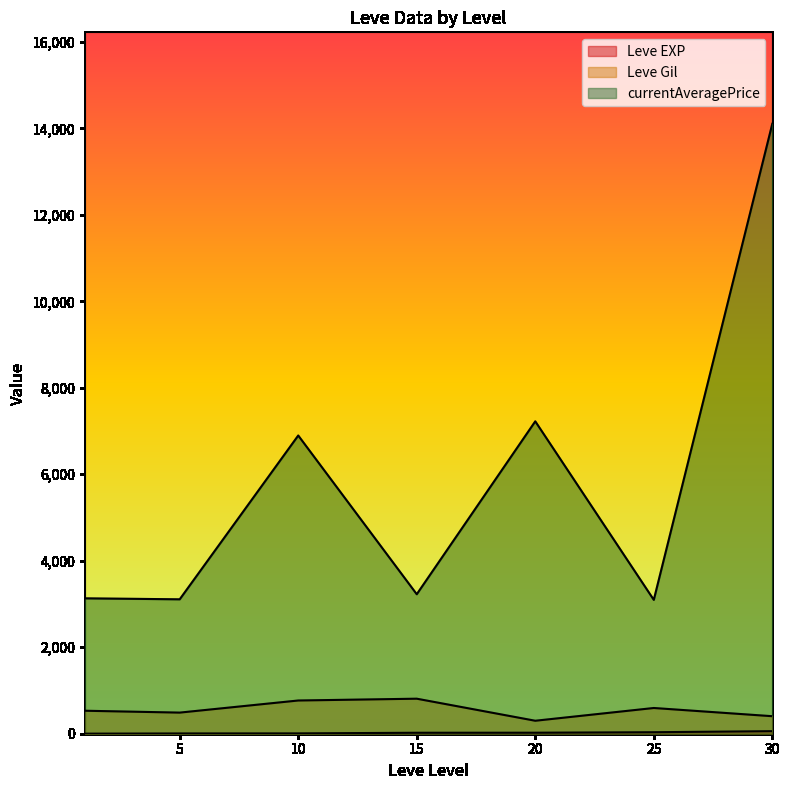

Rank the series at 1 from lowest to highest value.

Leve EXP, Leve Gil, currentAveragePrice